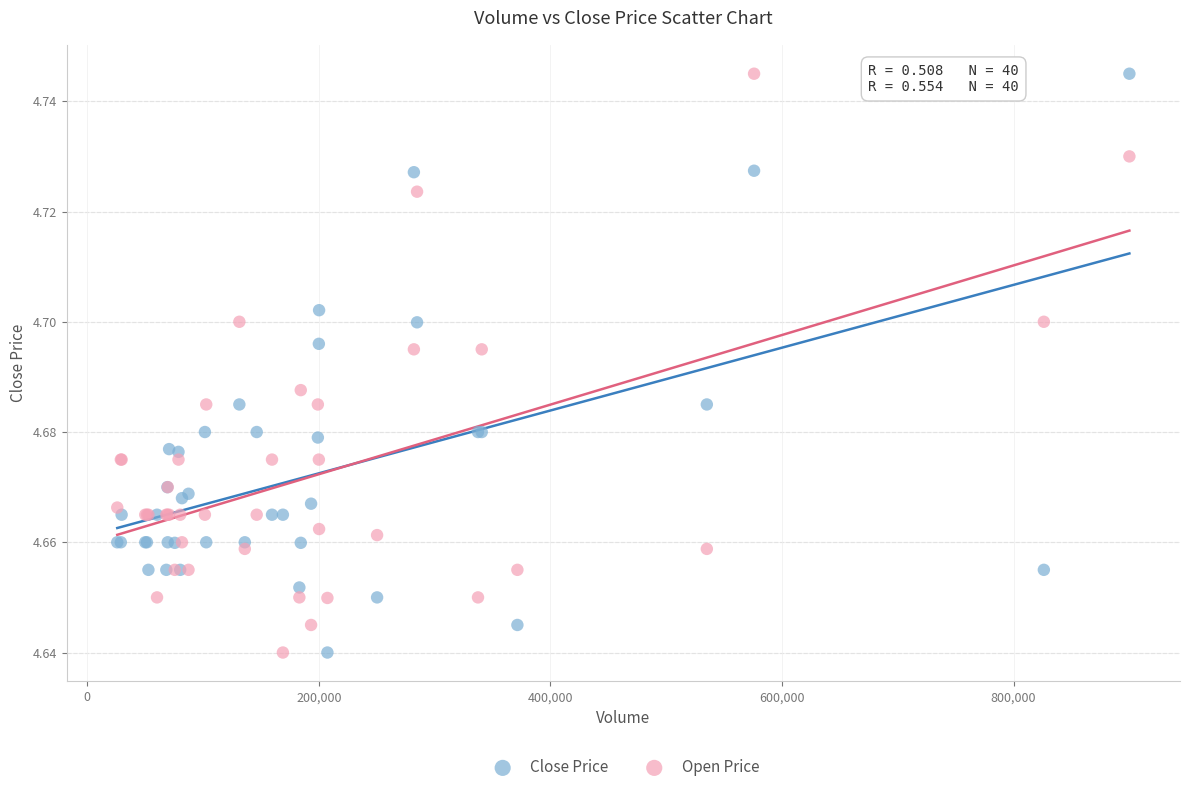

What is the X range (max minus min) for the scatter plot?

874227.0